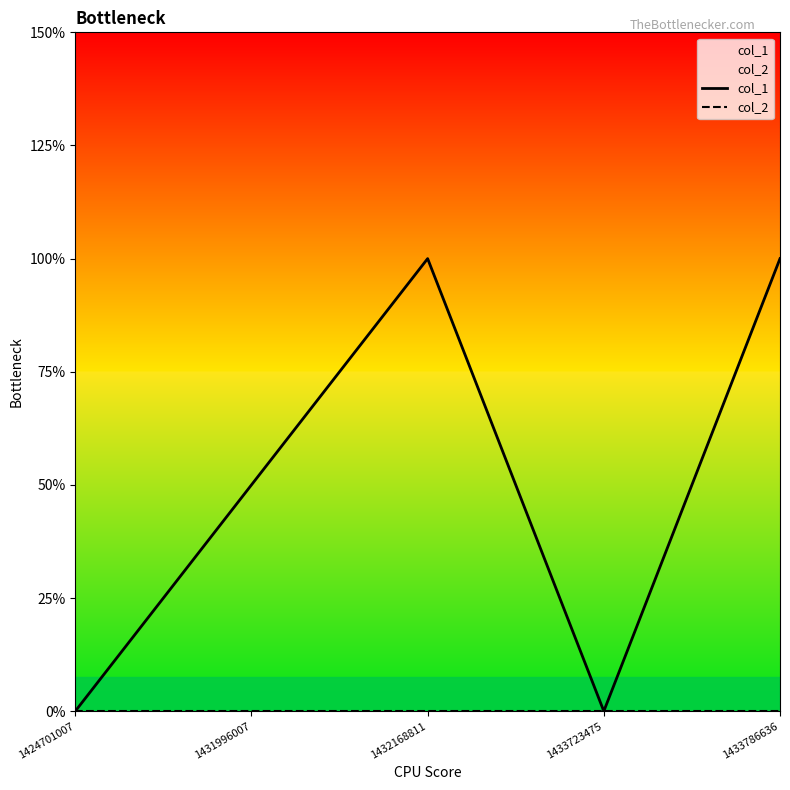

True or false: col_2 and col_1 intersect in this chart.

False